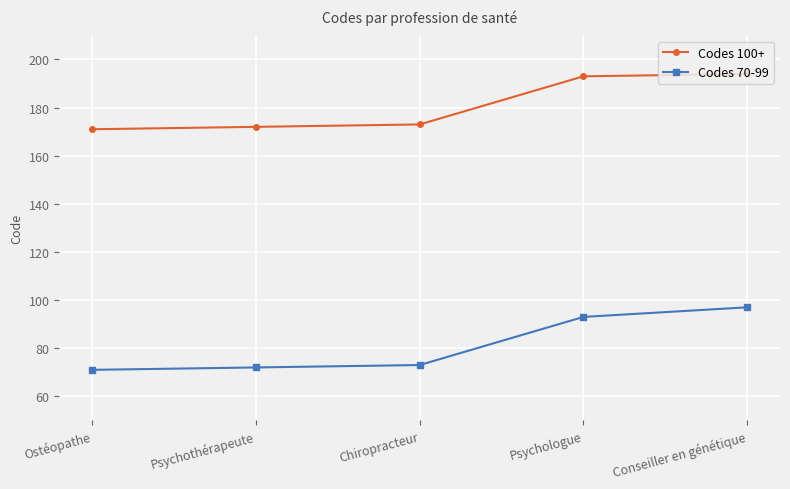

True or false: Codes 70-99 and Codes 100+ intersect in this chart.

False